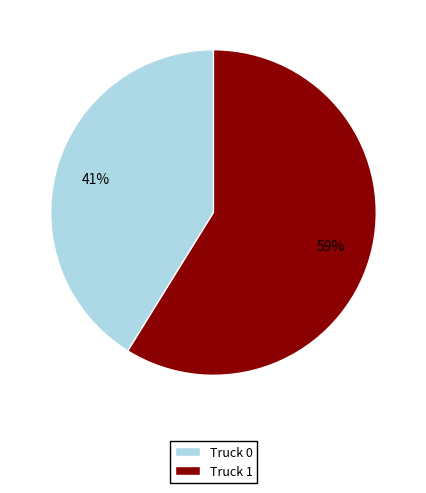

What is the majority slice?

Truck 1